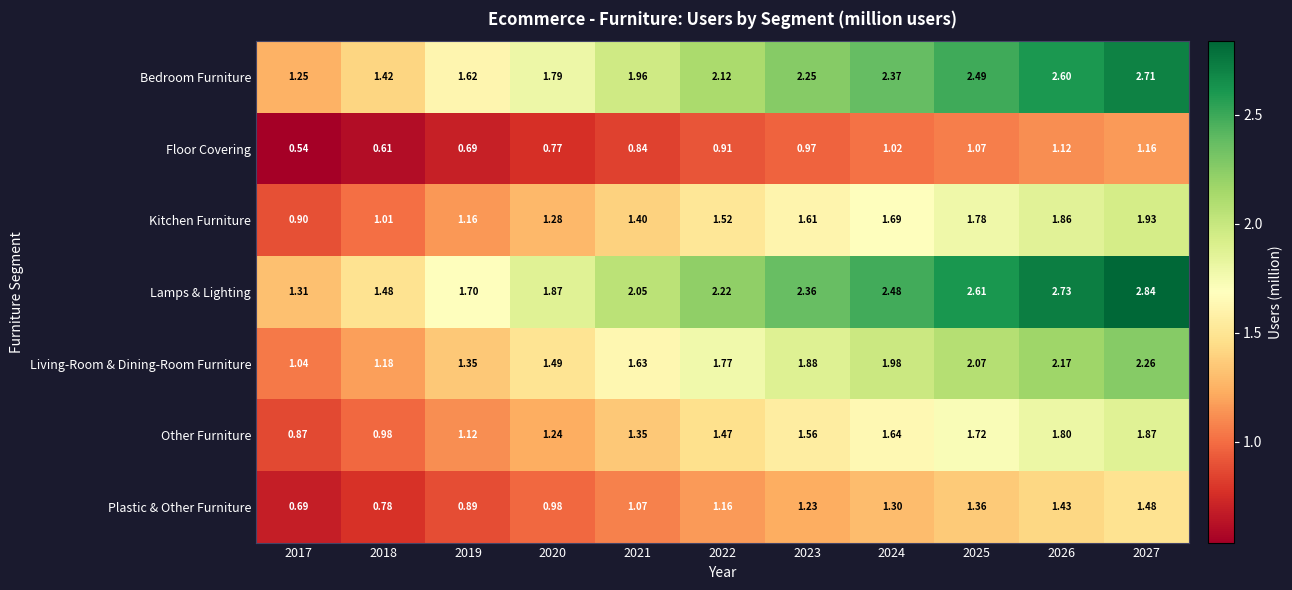

Which series changed the most between 2018 and 2021?

Lamps & Lighting